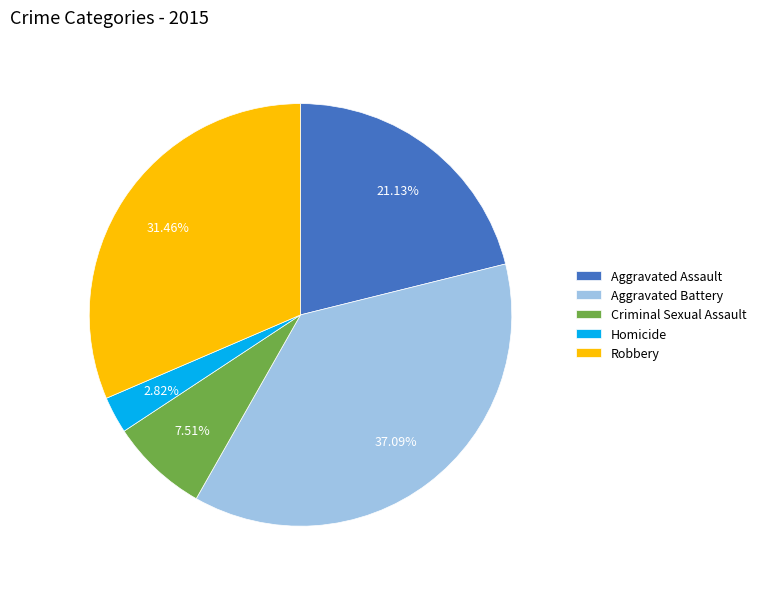

To the nearest percent, what is the average slice percentage?

20%